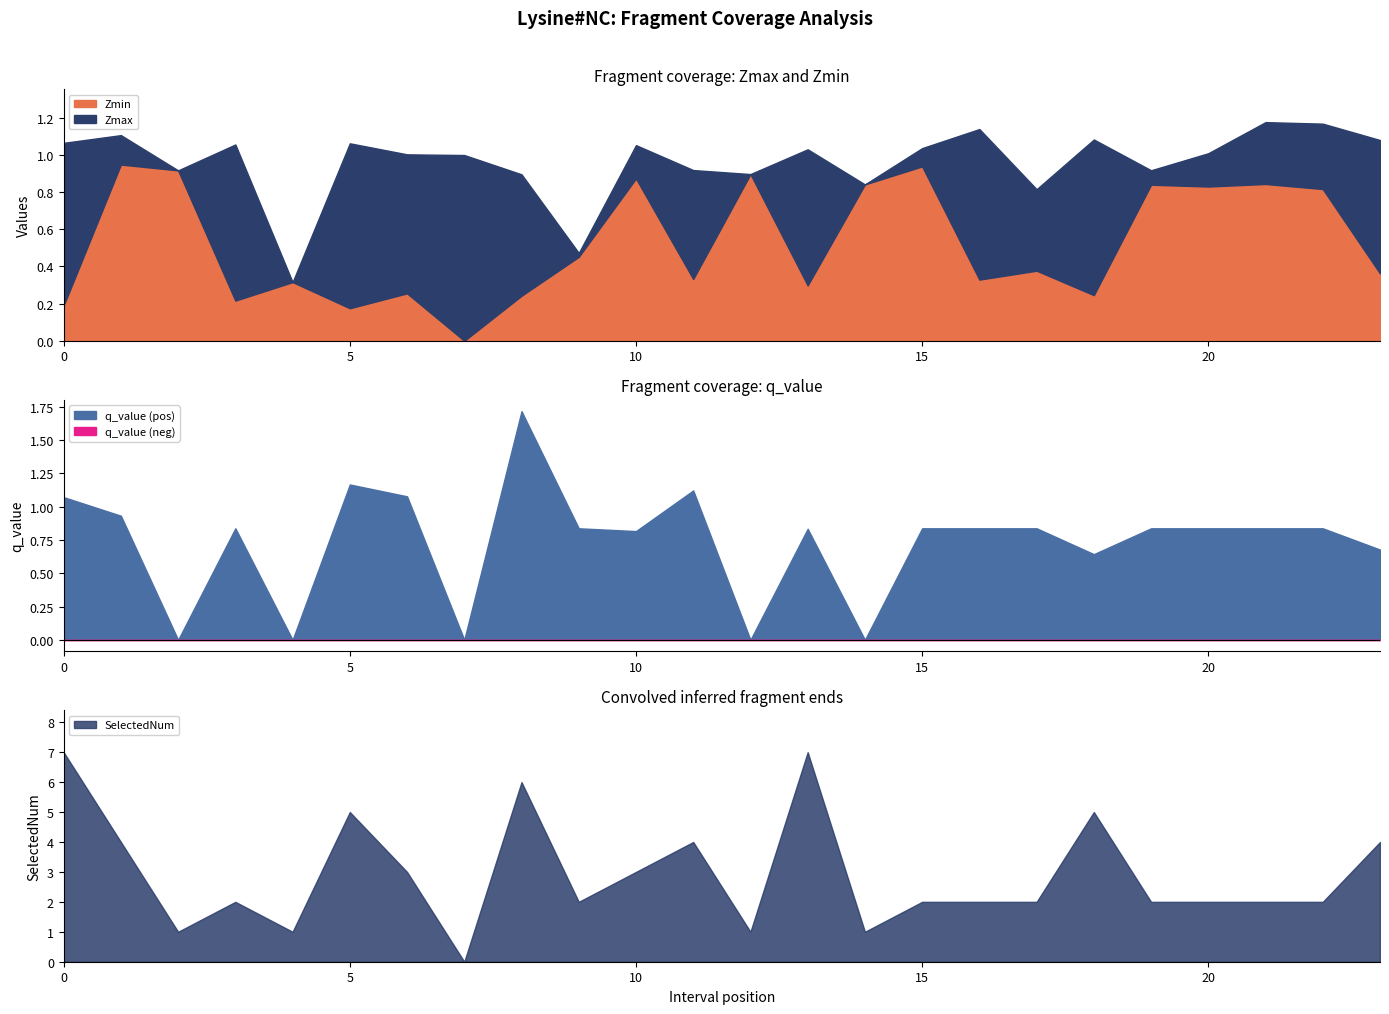

At 15, list the series in order from smallest to largest.

q_value, Zmin, Zmax, SelectedNum